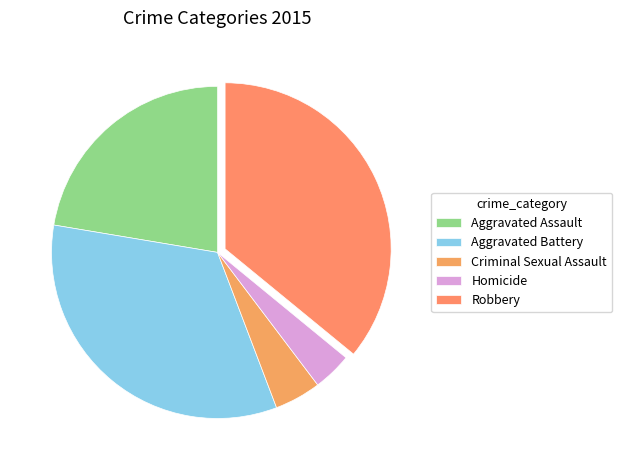

To the nearest percent, what portion does Criminal Sexual Assault represent?

5%